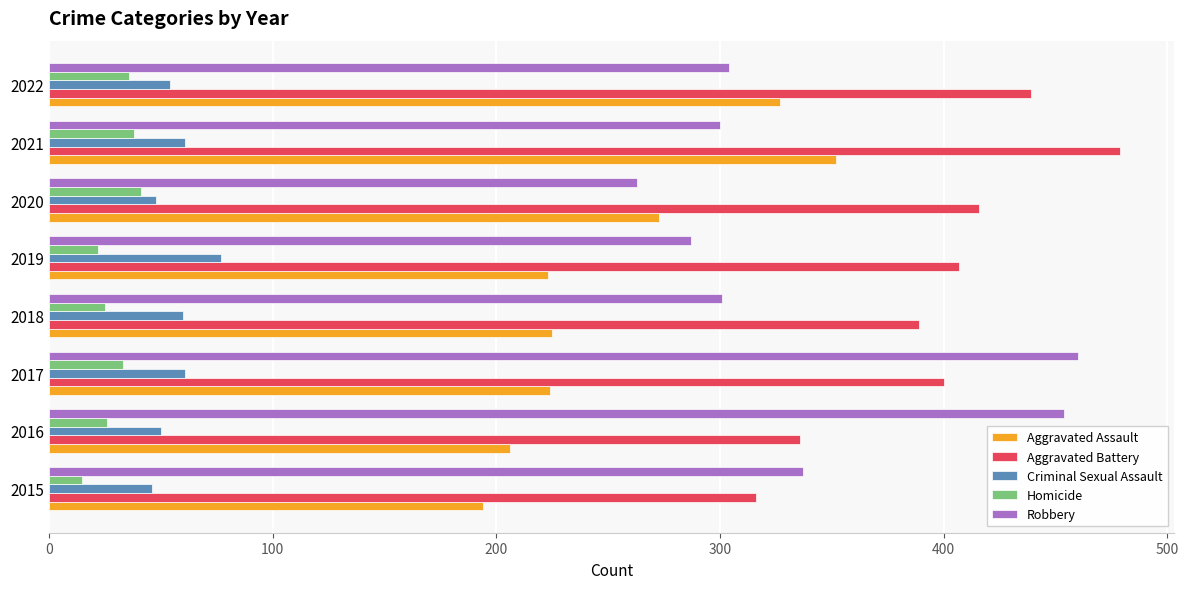

Which series changed the most between 2015 and 2017?

Robbery